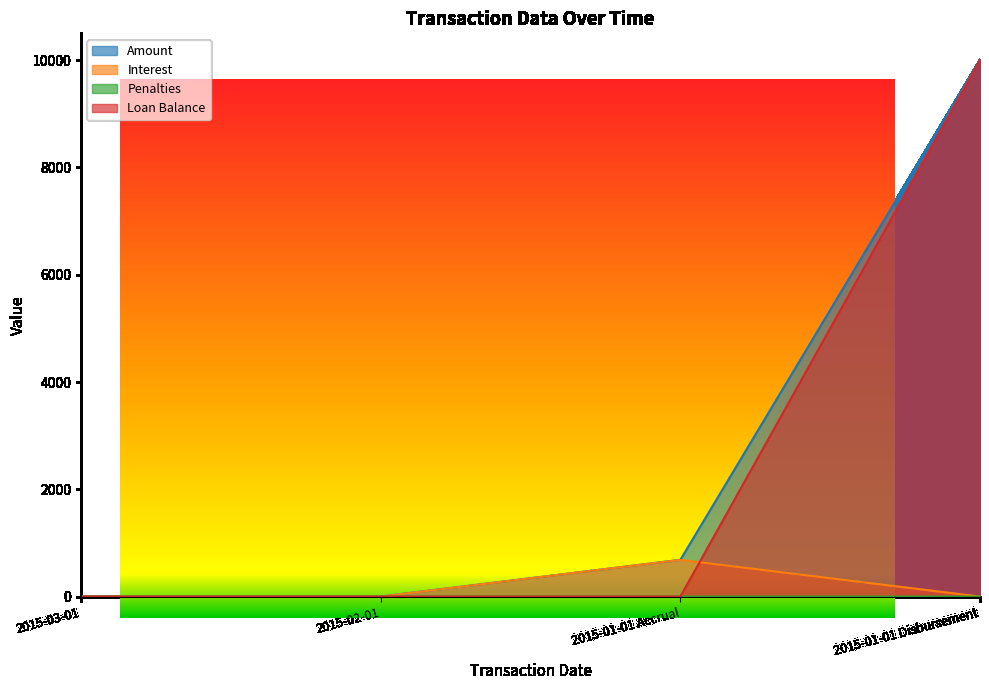

What are all the series names shown in the legend?

Amount, Interest, Penalties, Loan Balance